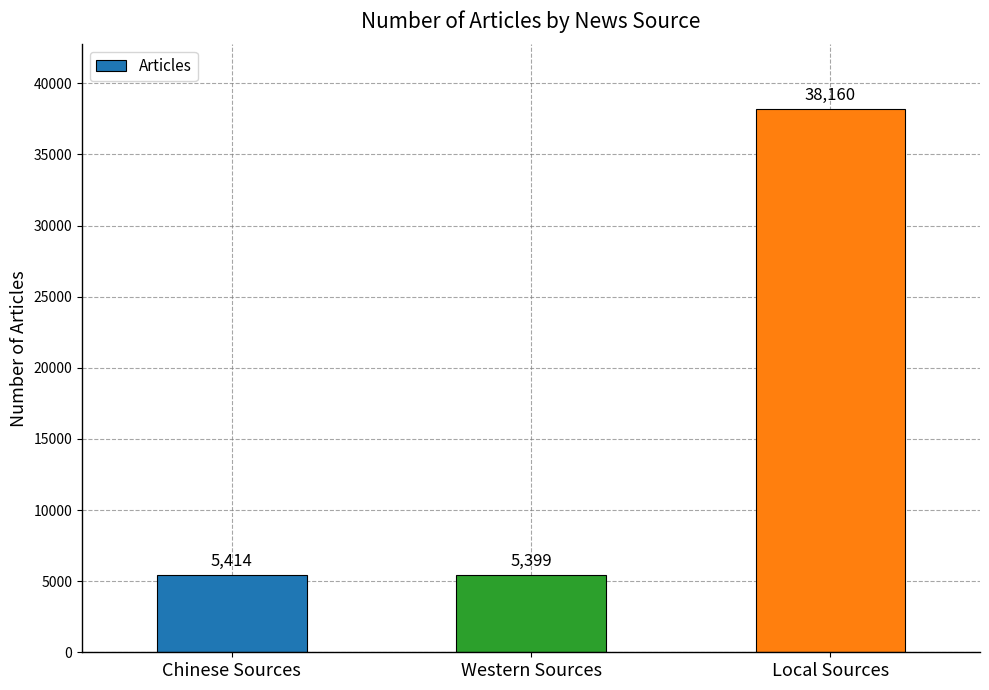

The value at Western Sources is 8279. True or false?

False